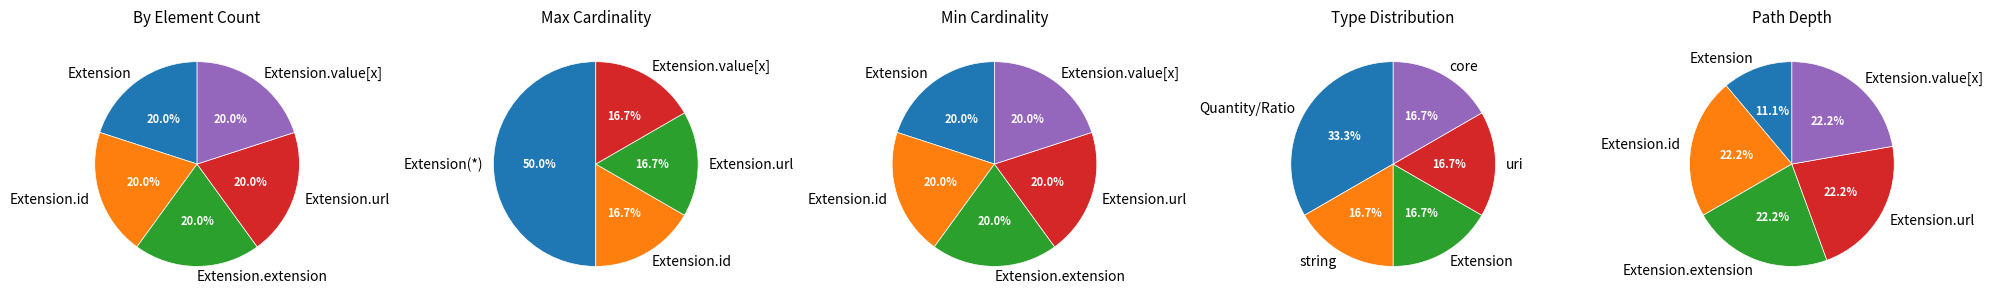

What is the smallest slice in the pie chart?

Extension